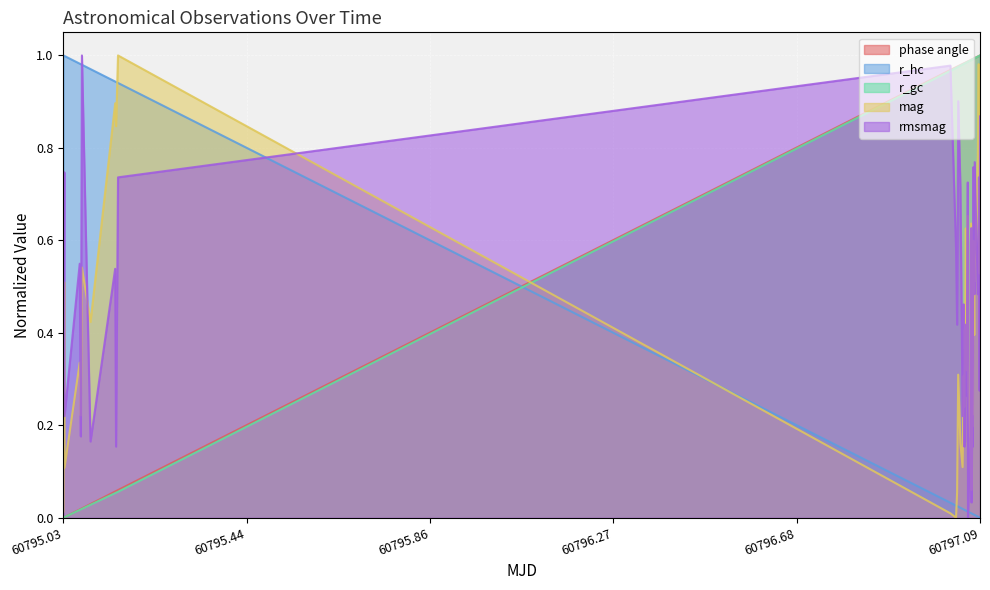

What is the difference between the maximum and minimum values in the rmsmag series?

1.0